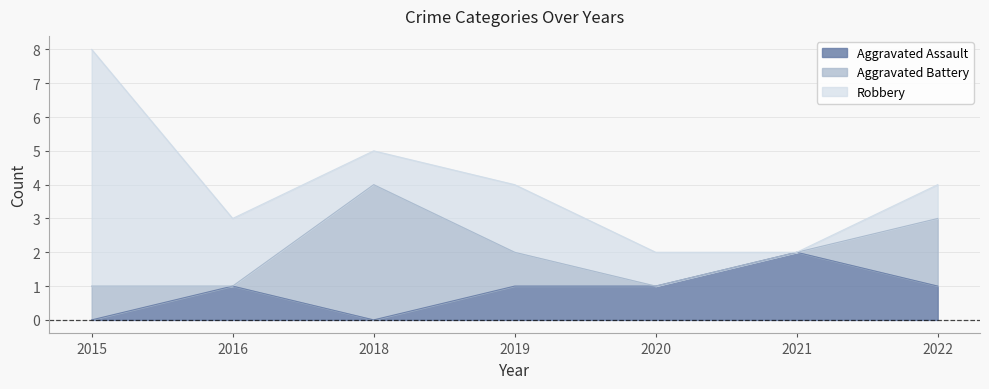

Where do Aggravated Assault and Aggravated Battery first cross each other?

2015 and 2016